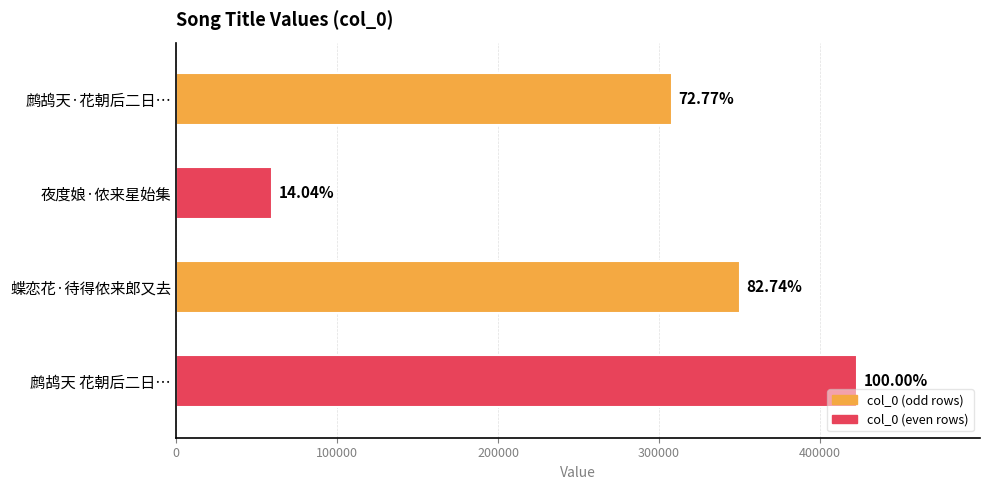

How many bars are there in total?

4